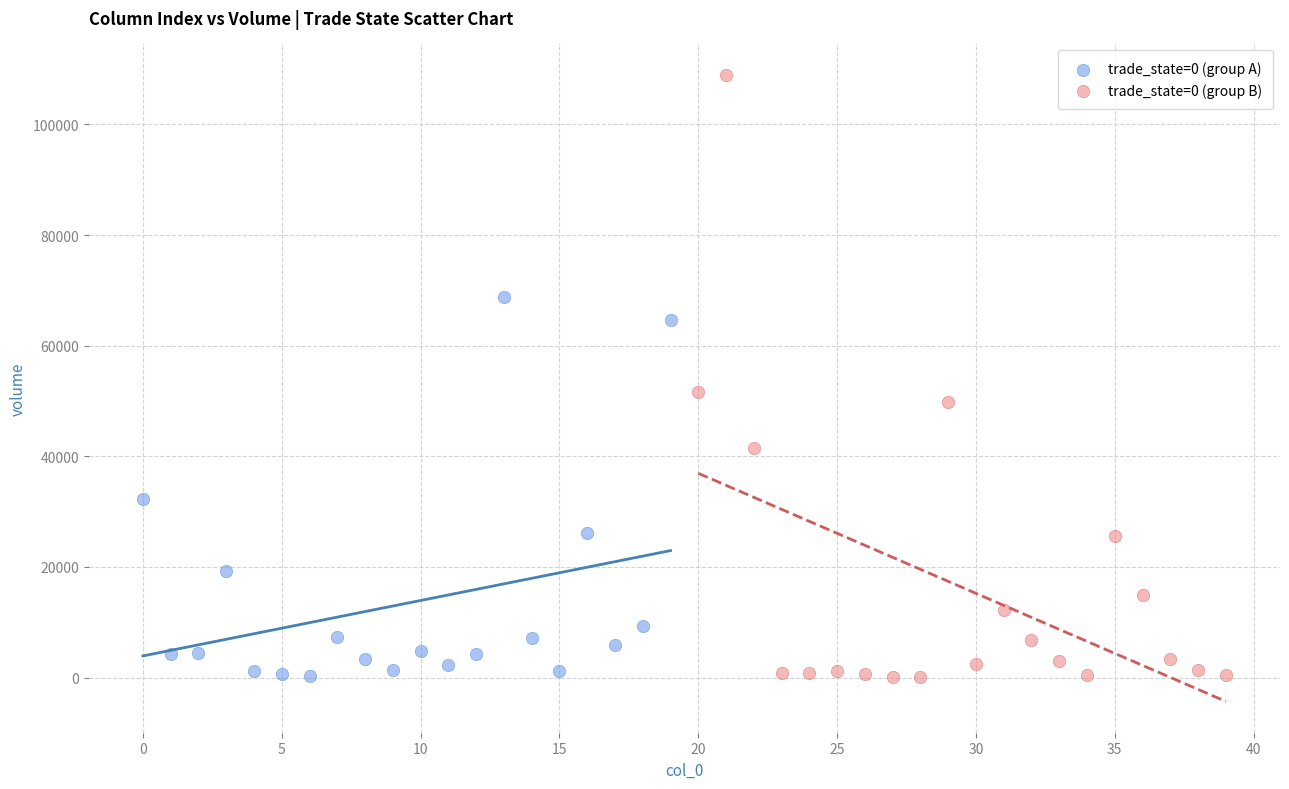

Which series reaches the maximum Y coordinate?

trade_state=0 (group B)